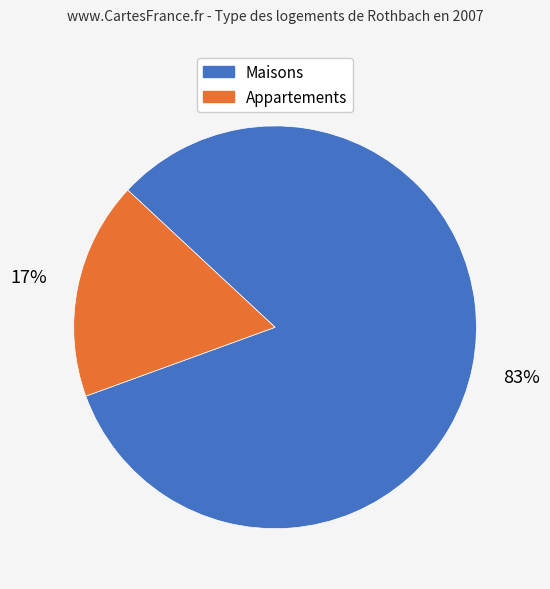

Is there any slice that represents more than half of the pie?

Yes